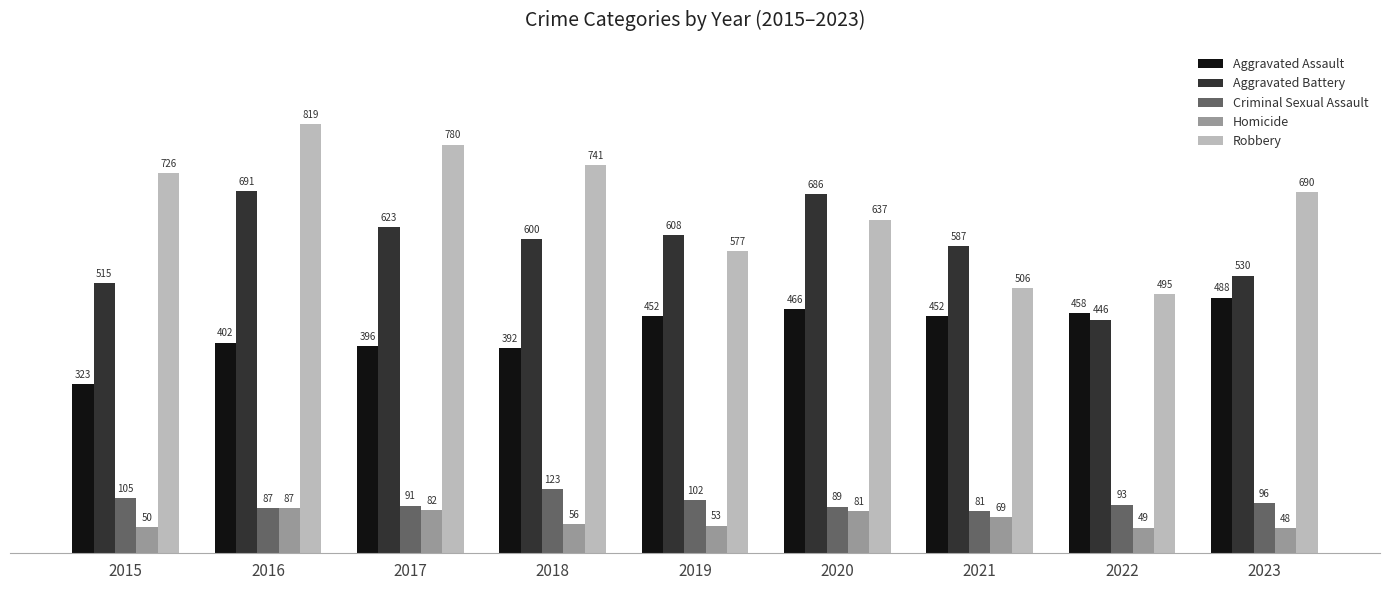

Where is Homicide nearest to the value 67?

2021